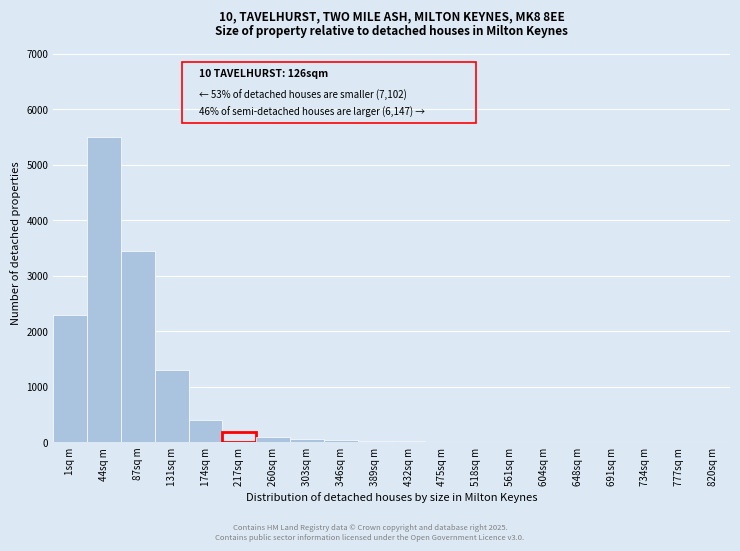

What is the sum of all values?

13440